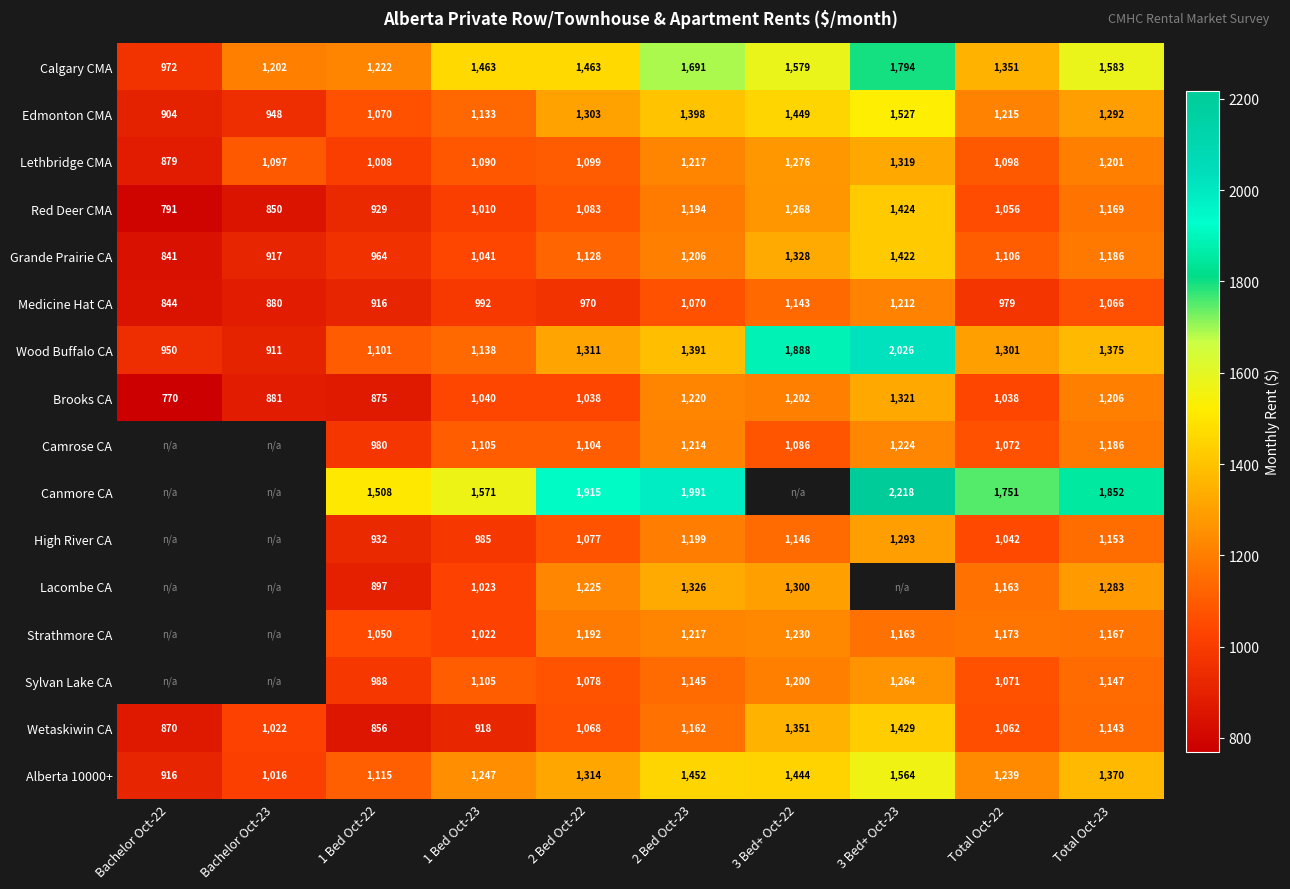

Is it true that Red Deer CMA equals 1481 at 1 Bed Oct-23?

False